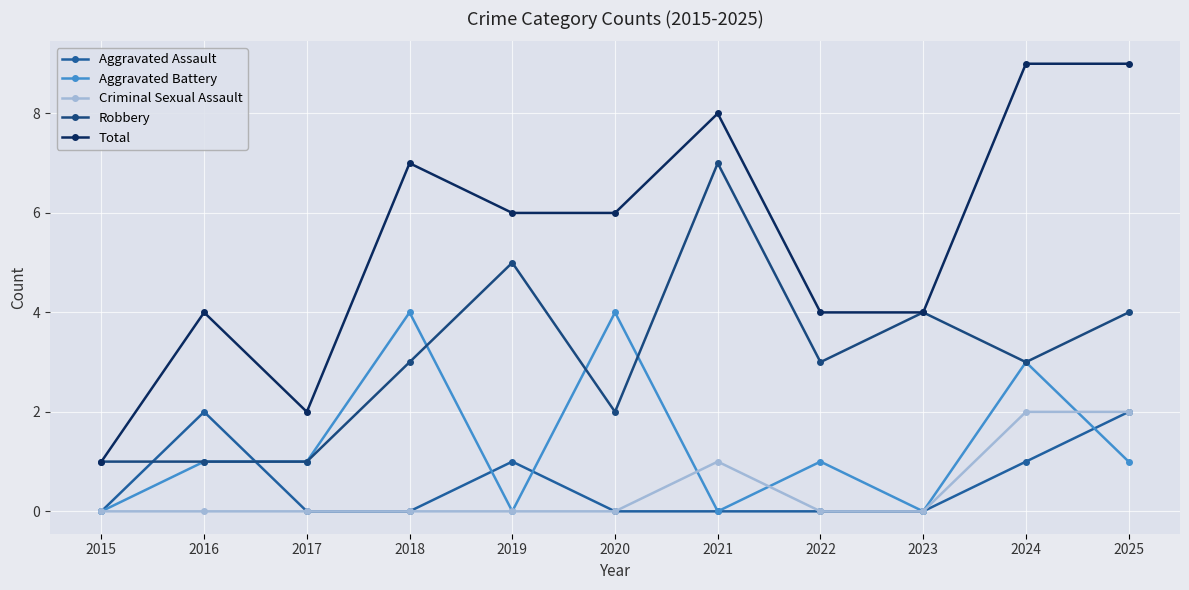

What is the difference between the second highest and minimum values in the Robbery series?

4